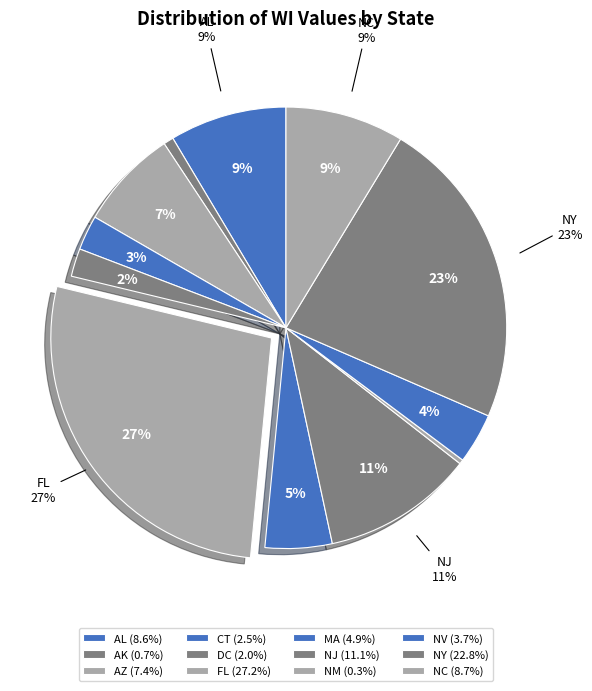

What percentage is the CT slice, to the nearest percent?

3%